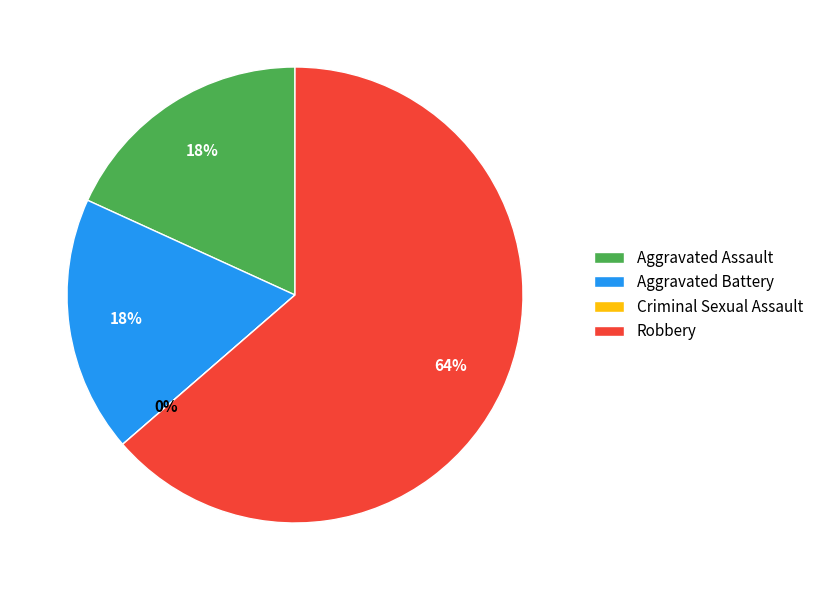

What is the majority slice?

Robbery